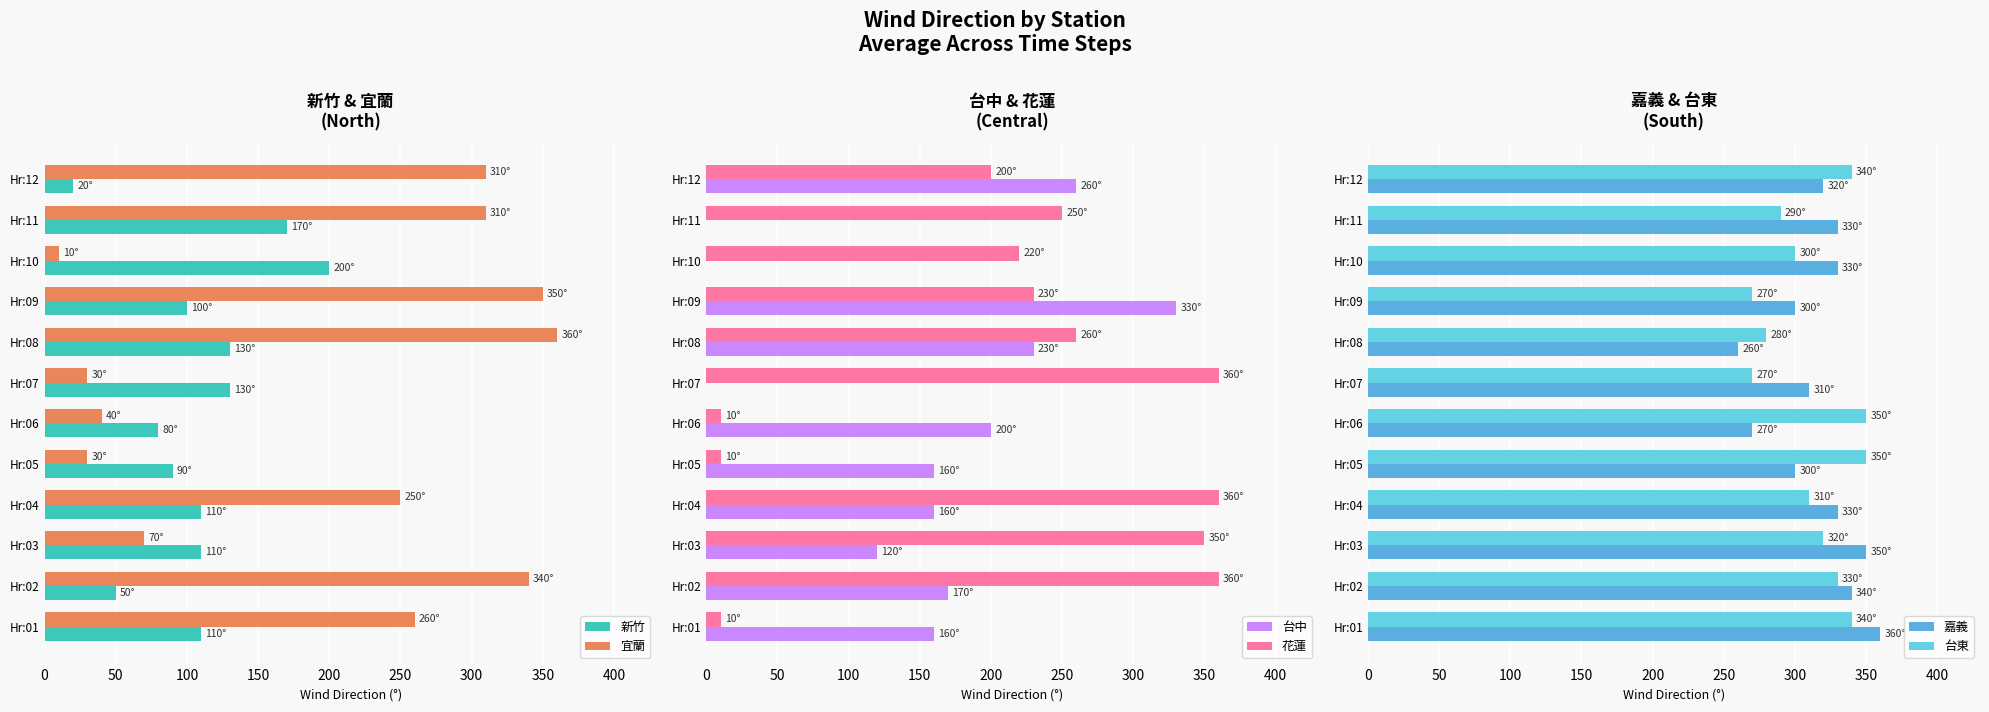

Is it true that 花蓮 equals 10 at Hr:01?

True